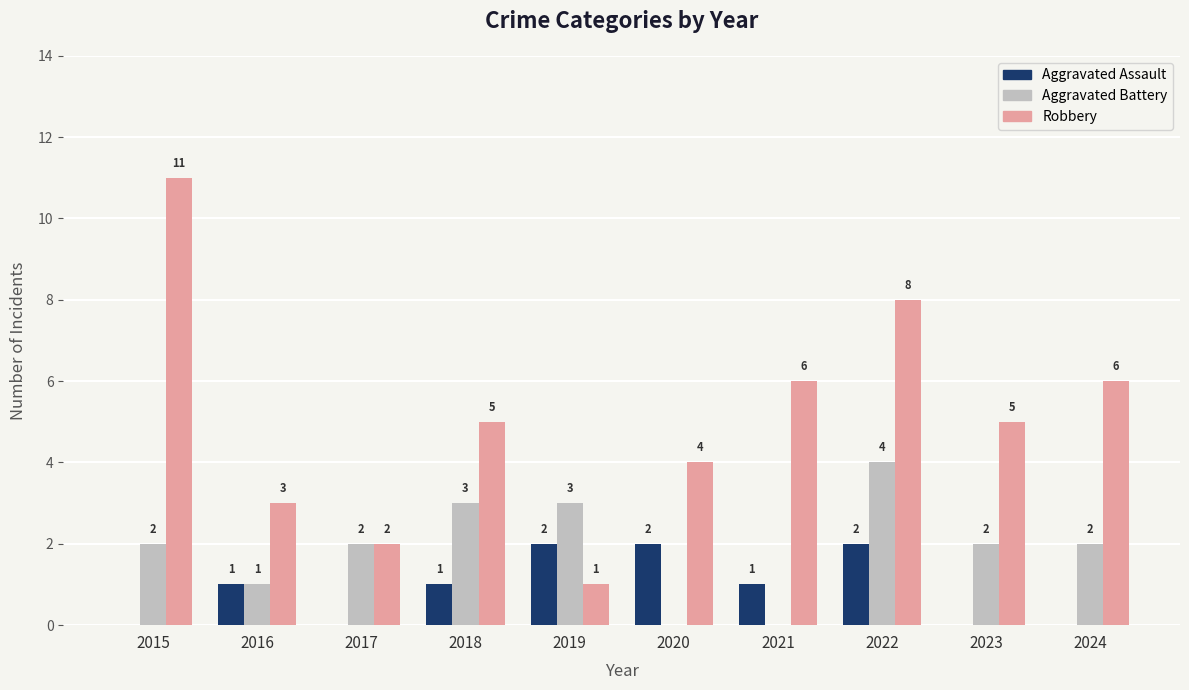

Which series changed the most between 2016 and 2023?

Robbery